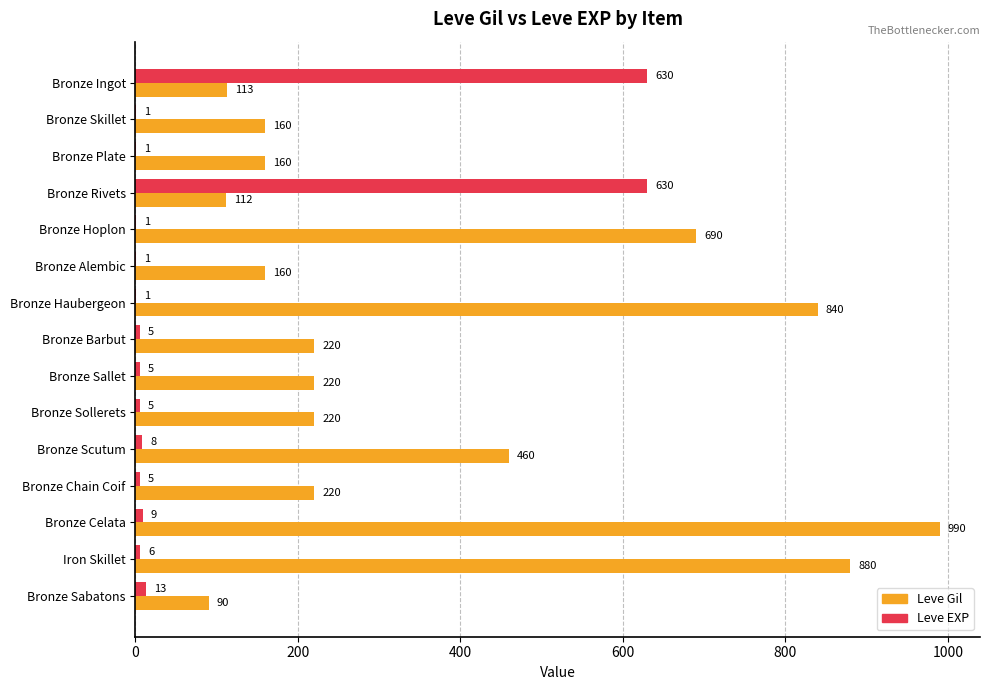

Between Bronze Skillet and Bronze Scutum, which series saw the biggest shift?

Leve Gil